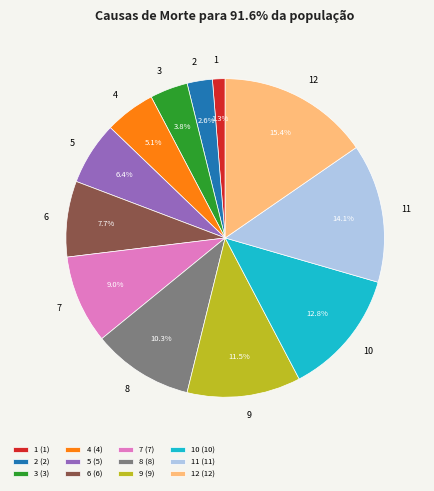

To the nearest percent, what is the combined percentage of 7 and 10?

22%